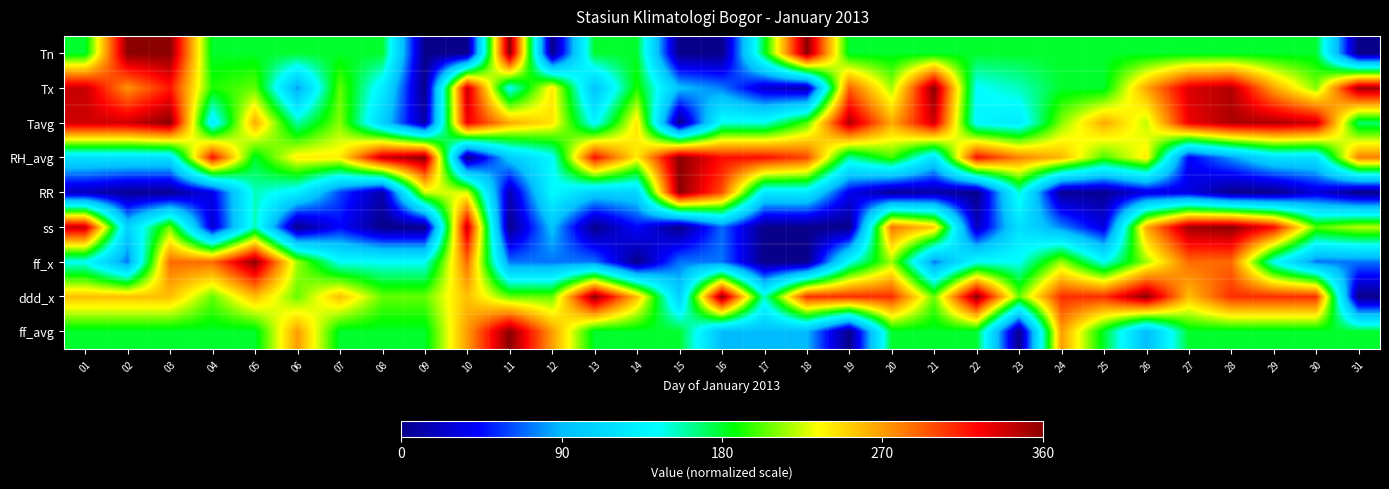

Which has a higher value, 17 or 06?

17